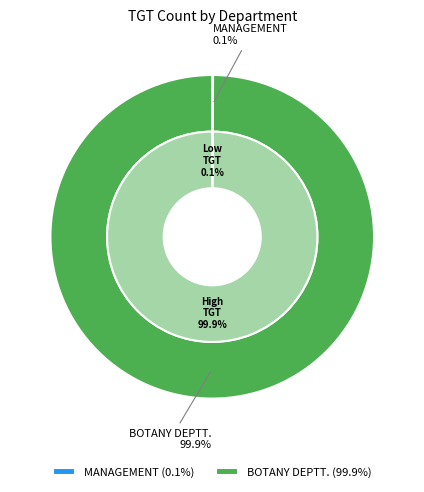

Is there any slice that represents more than half of the pie?

Yes